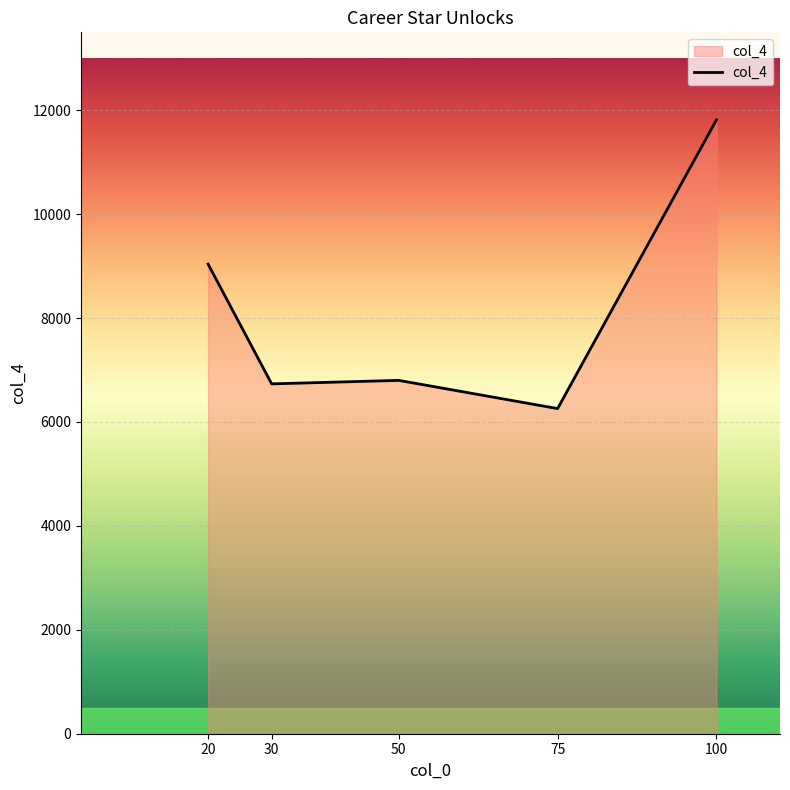

Approximately how many times larger is the value at 30 compared to 20?

0.7